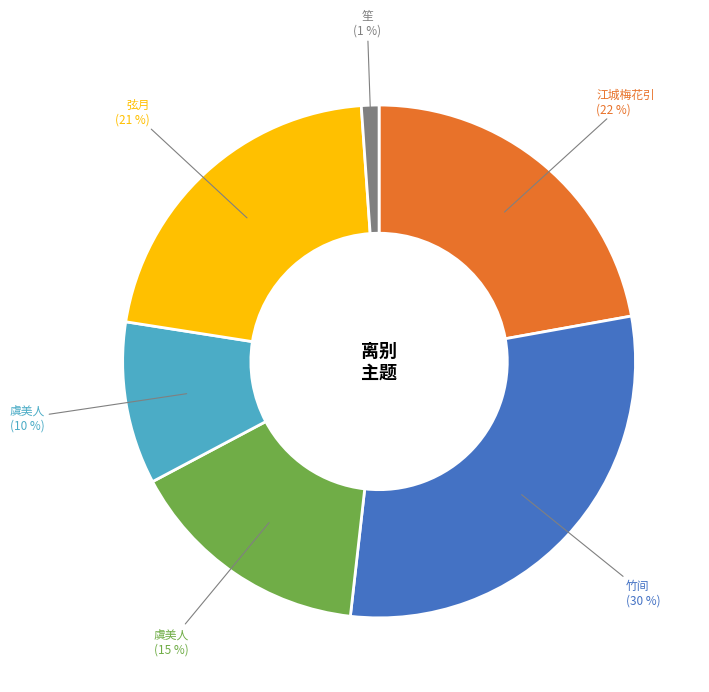

Is there a majority slice in this chart?

No